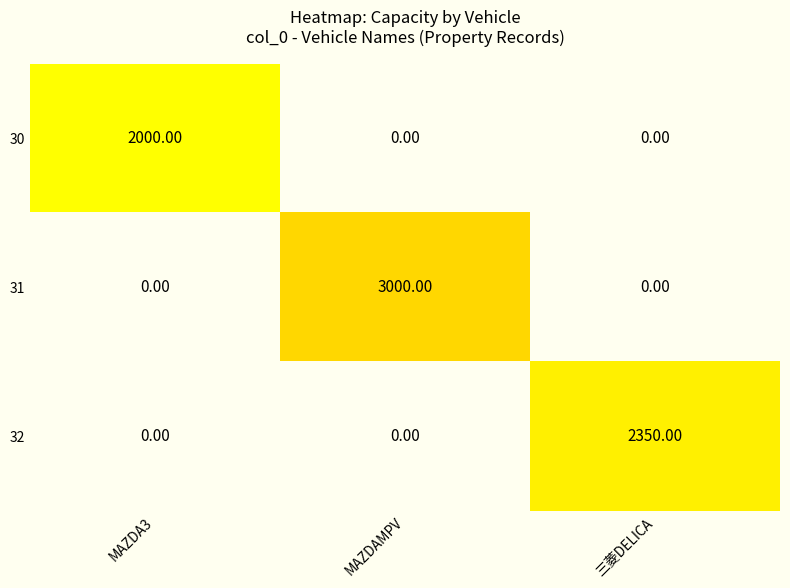

Which series has the largest total across all categories?

31